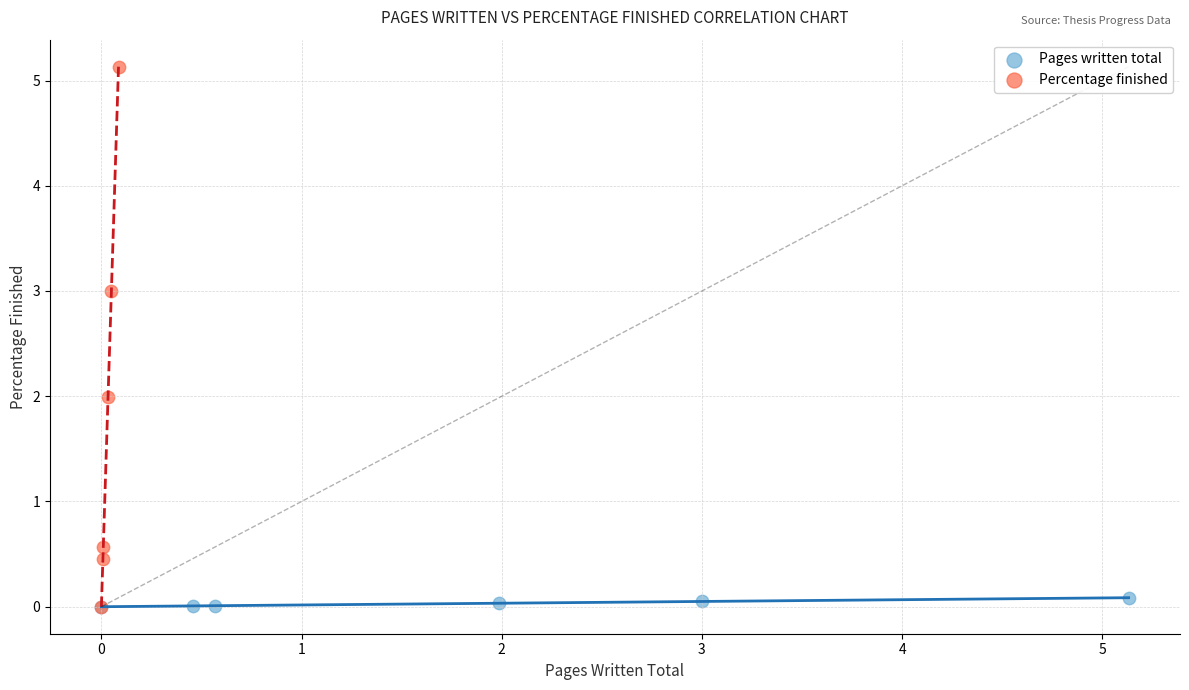

Which series has the widest spread of Y values?

Percentage finished